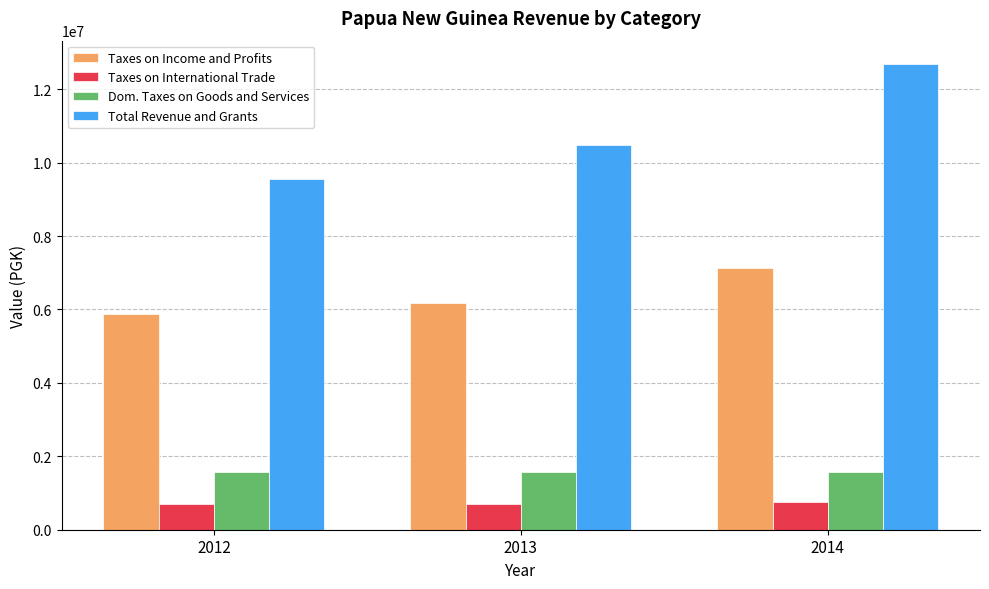

Which series has the widest spread of values?

Total Revenue and Grants